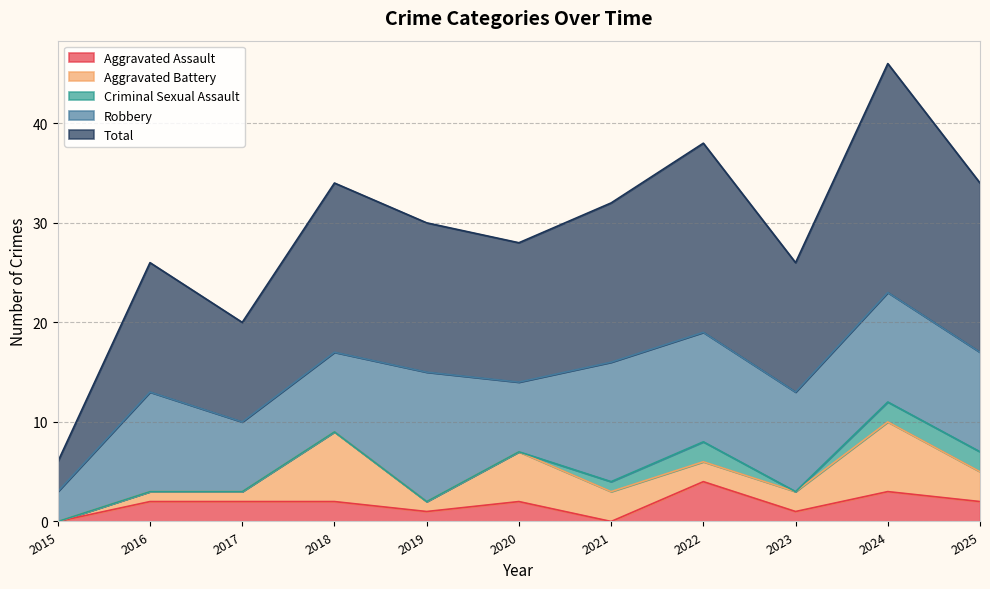

What are all the series names shown in the legend?

Aggravated Assault, Aggravated Battery, Criminal Sexual Assault, Robbery, Total